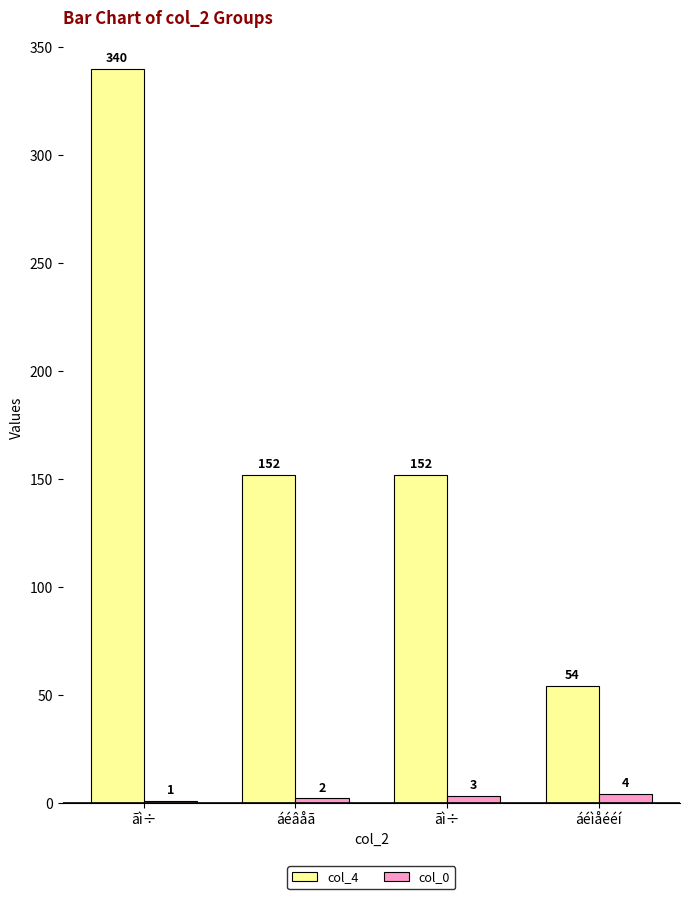

How many distinct data groups are displayed?

2